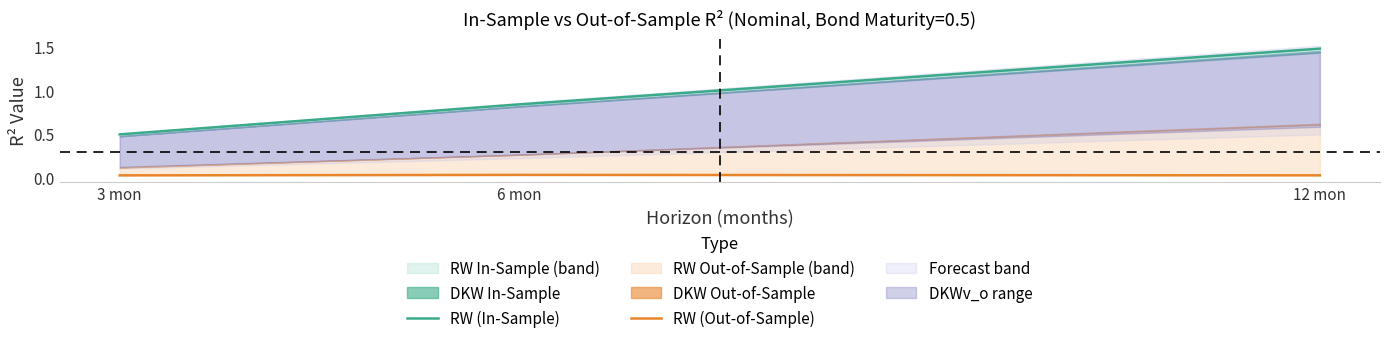

What is the value of the RW (In-Sample) point at the 1st from the left?

0.5